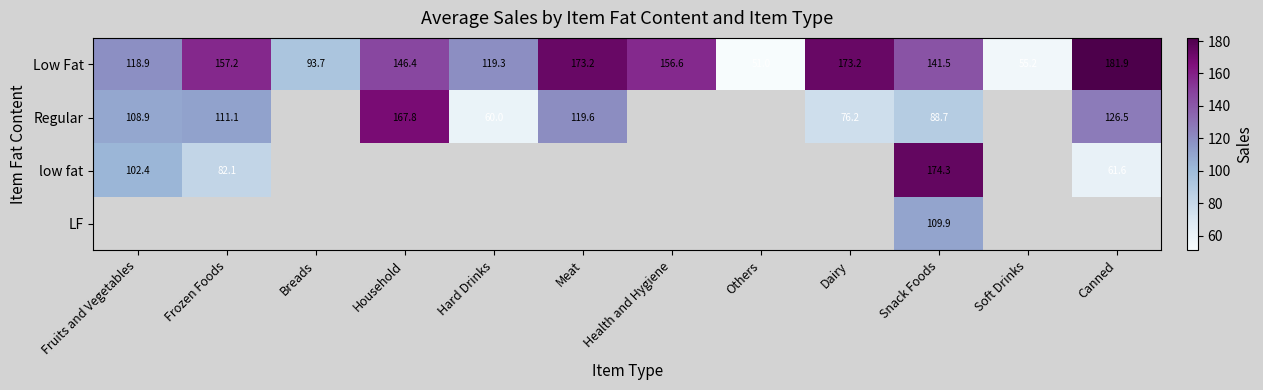

At which label does Low Fat first exceed 146?

Frozen Foods